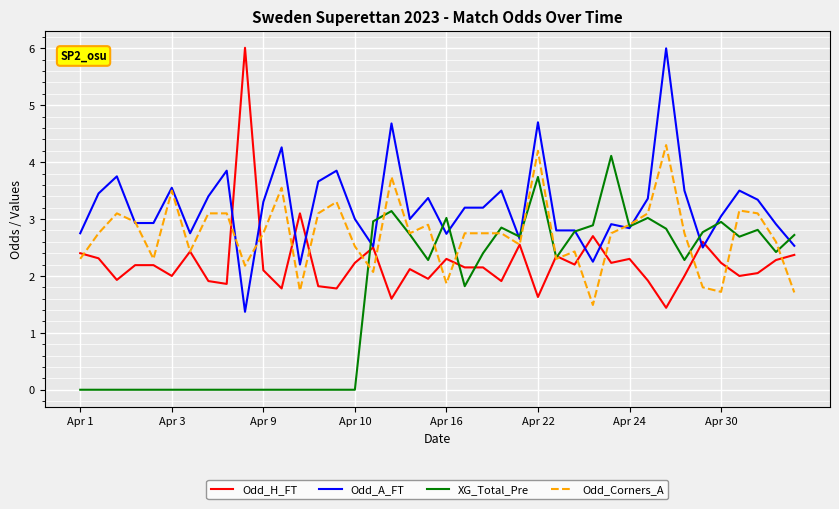

What is the minimum value for Odd_A_FT?

1.4